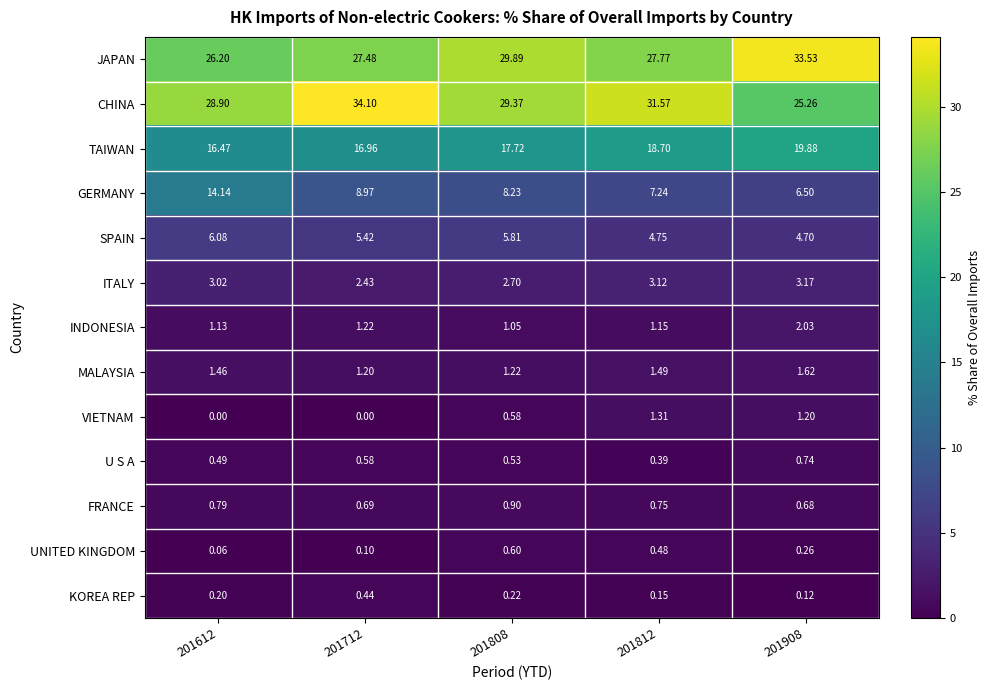

What is the total value across all series at 201812?

98.9